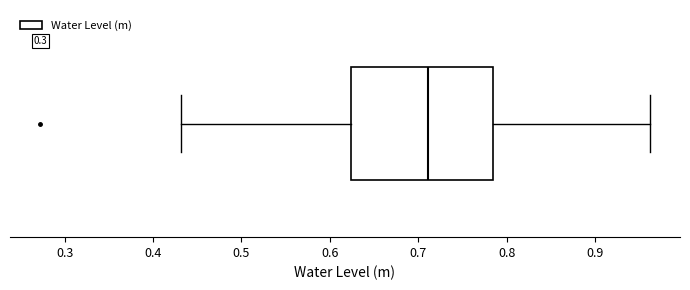

Where does the median line of the box sit on the x-axis? The values are not printed on the chart, so give them approximately, as read against the axis.

0.71